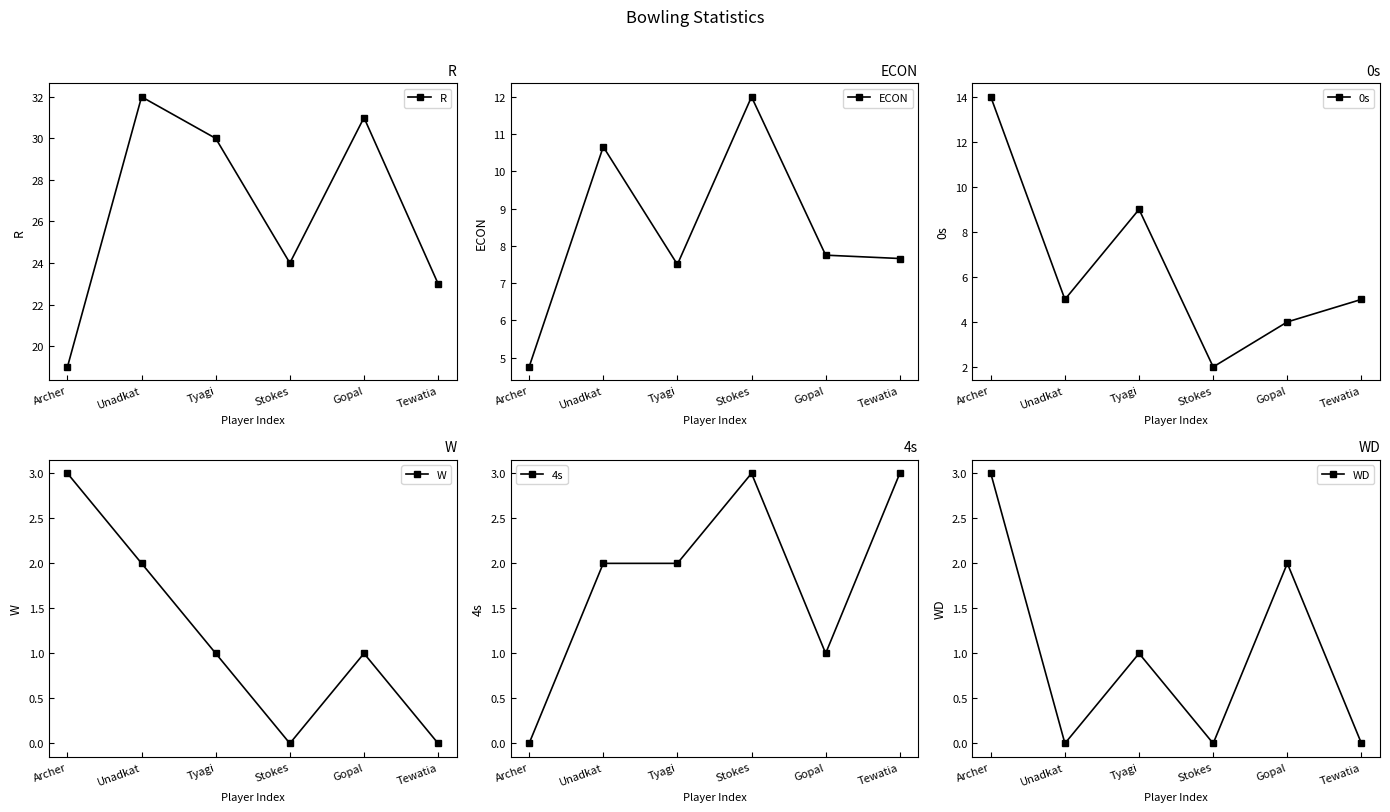

How many distinct data groups are displayed?

6